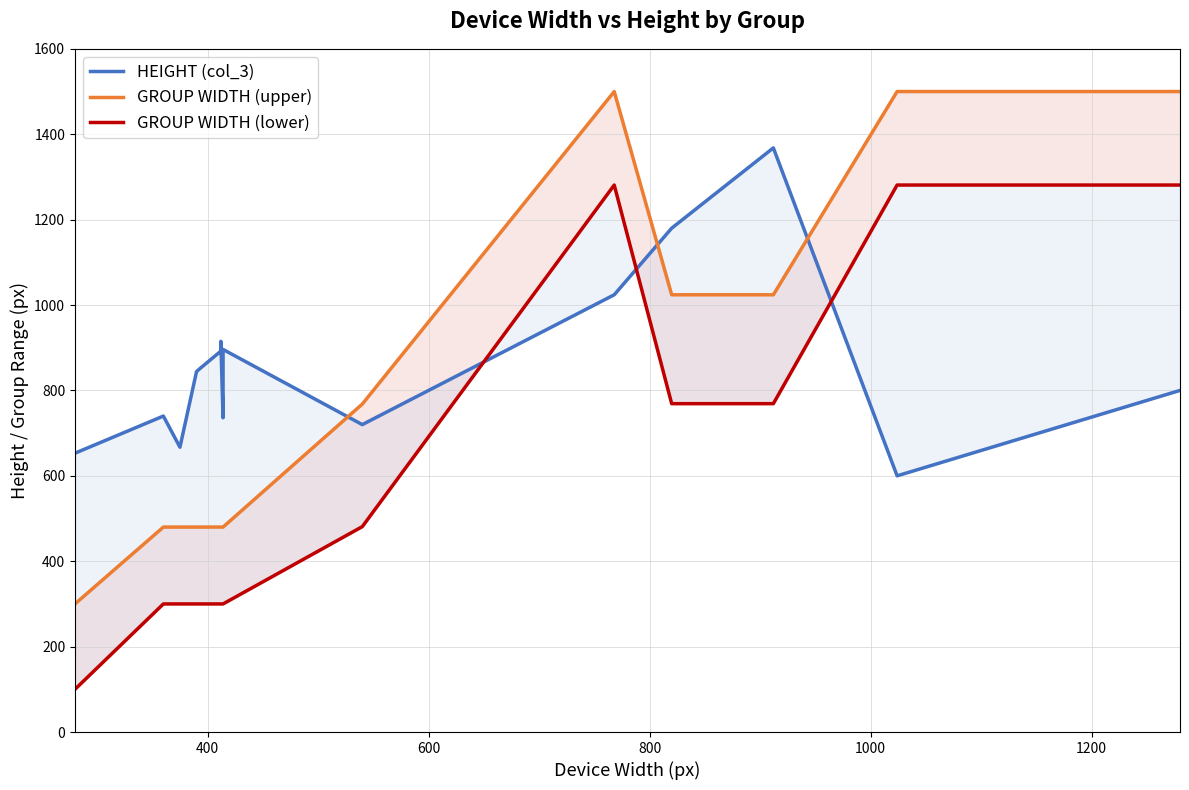

Reading right to left, list all the values displayed in this chart.

HEIGHT (col_3): 800	600	1368	1180	1024	720	896	736	915	914	892	851	844	667	740	653
GROUP WIDTH (upper): 1500	1500	1024	1024	1500	768	480	480	480	480	480	480	480	480	480	300
GROUP WIDTH (lower): 1281	1281	769	769	1281	481	300	300	300	300	300	300	300	300	300	100